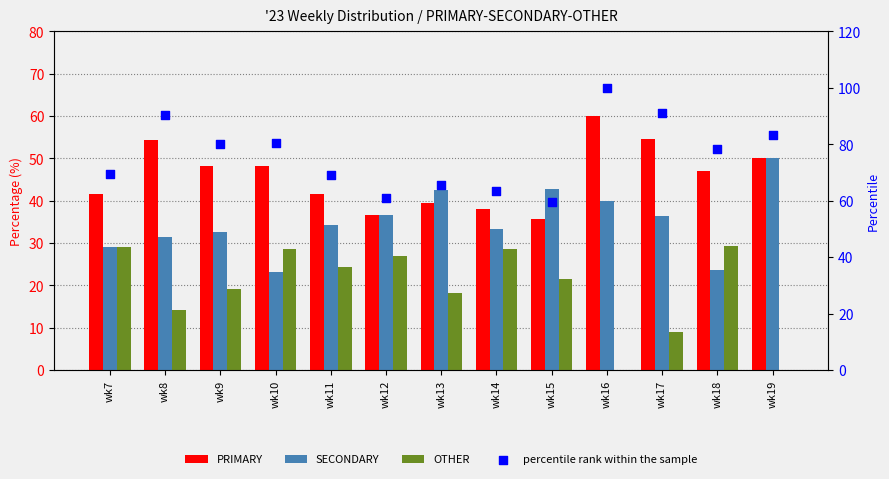

Which series reaches the minimum Y coordinate?

OTHER